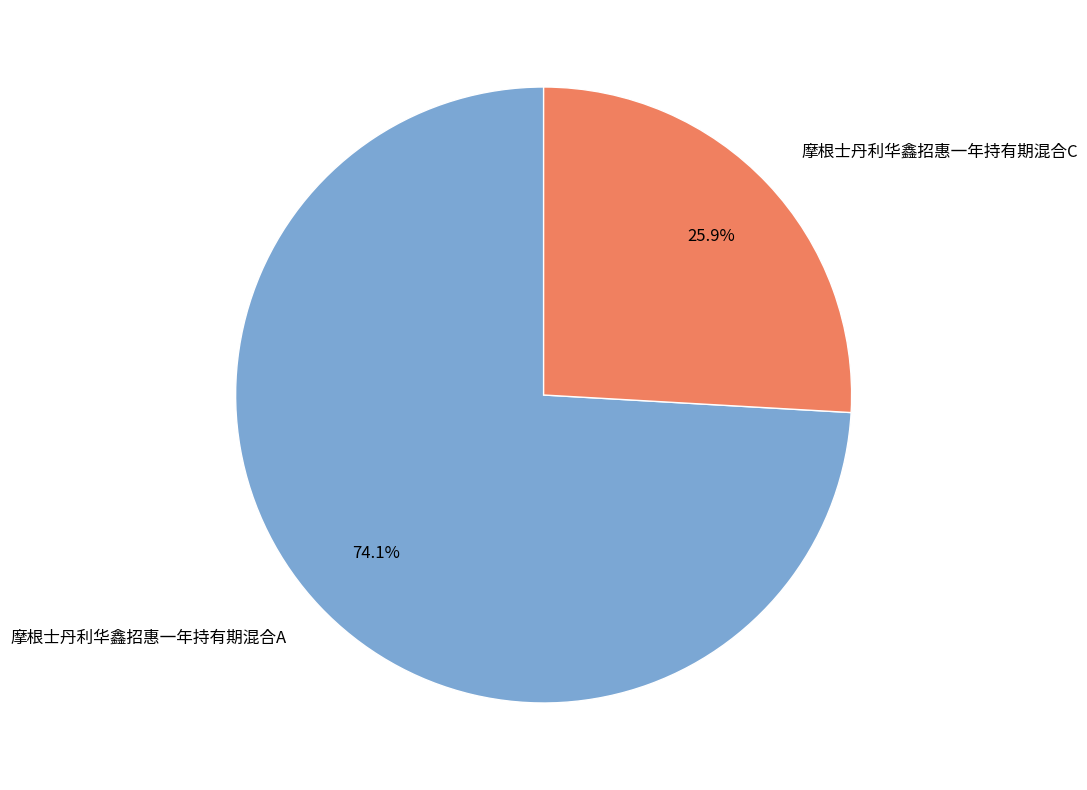

What is the largest slice in the pie chart?

摩根士丹利华鑫招惠一年持有期混合A